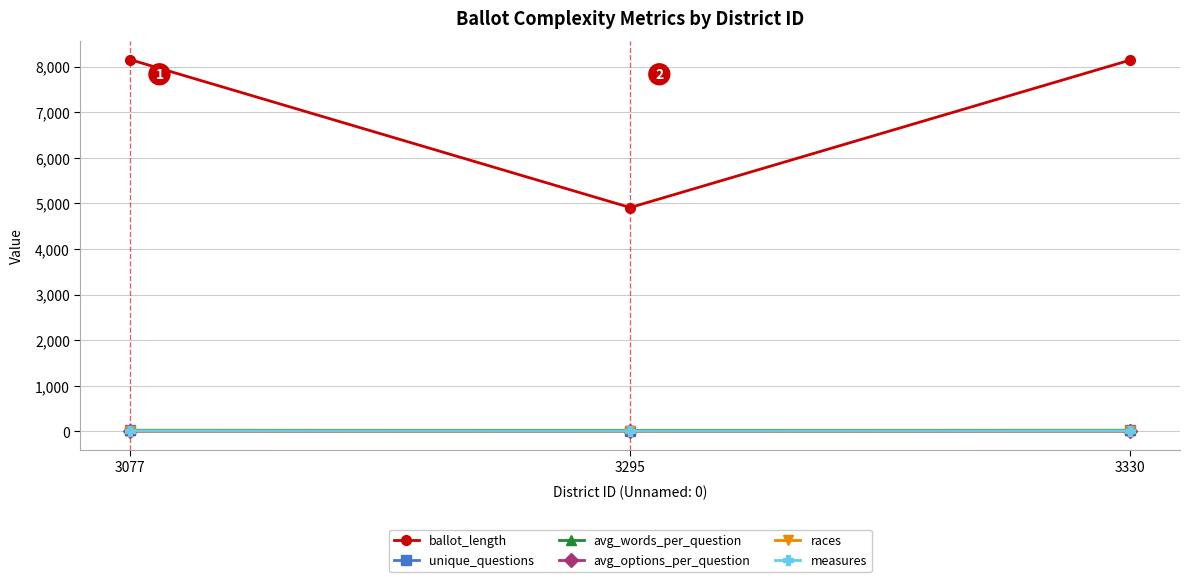

What is the greatest value displayed?

8151.0